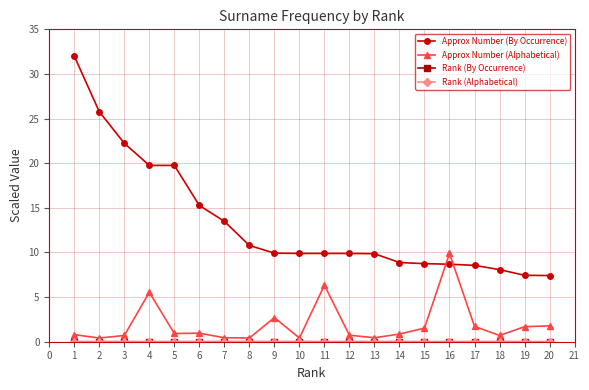

Which series has the widest spread of values?

Approx Number (By Occurrence)